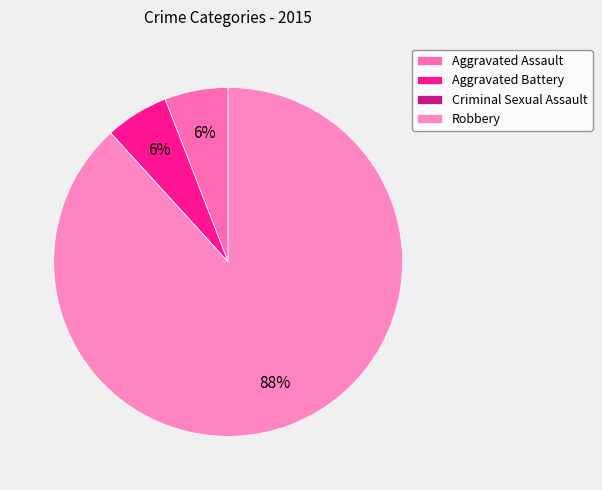

How much of the chart is everything except Criminal Sexual Assault?

100.0%